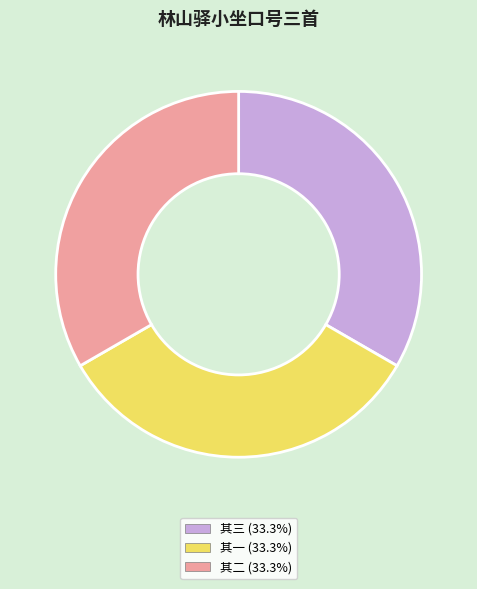

Does any single category account for the majority?

No